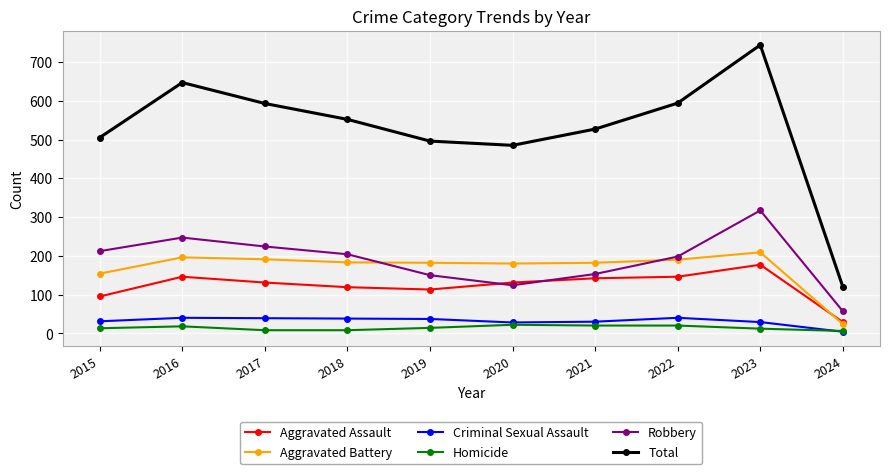

Rank the series by their maximum value, from lowest to highest.

Homicide, Criminal Sexual Assault, Aggravated Assault, Aggravated Battery, Robbery, Total